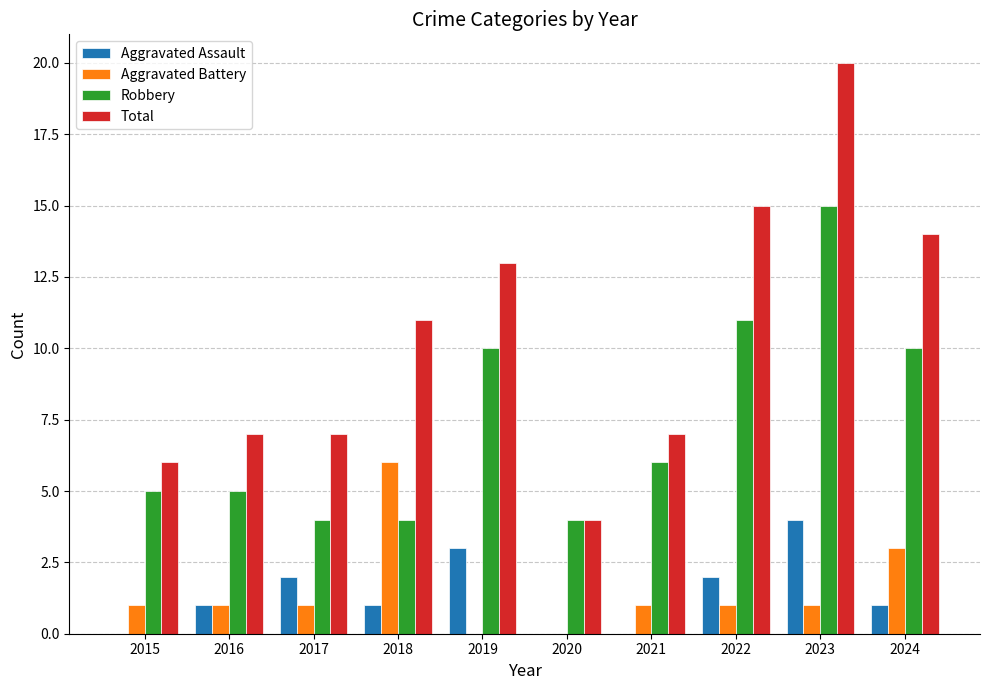

What are all the series names shown in the legend?

Aggravated Assault, Aggravated Battery, Robbery, Total